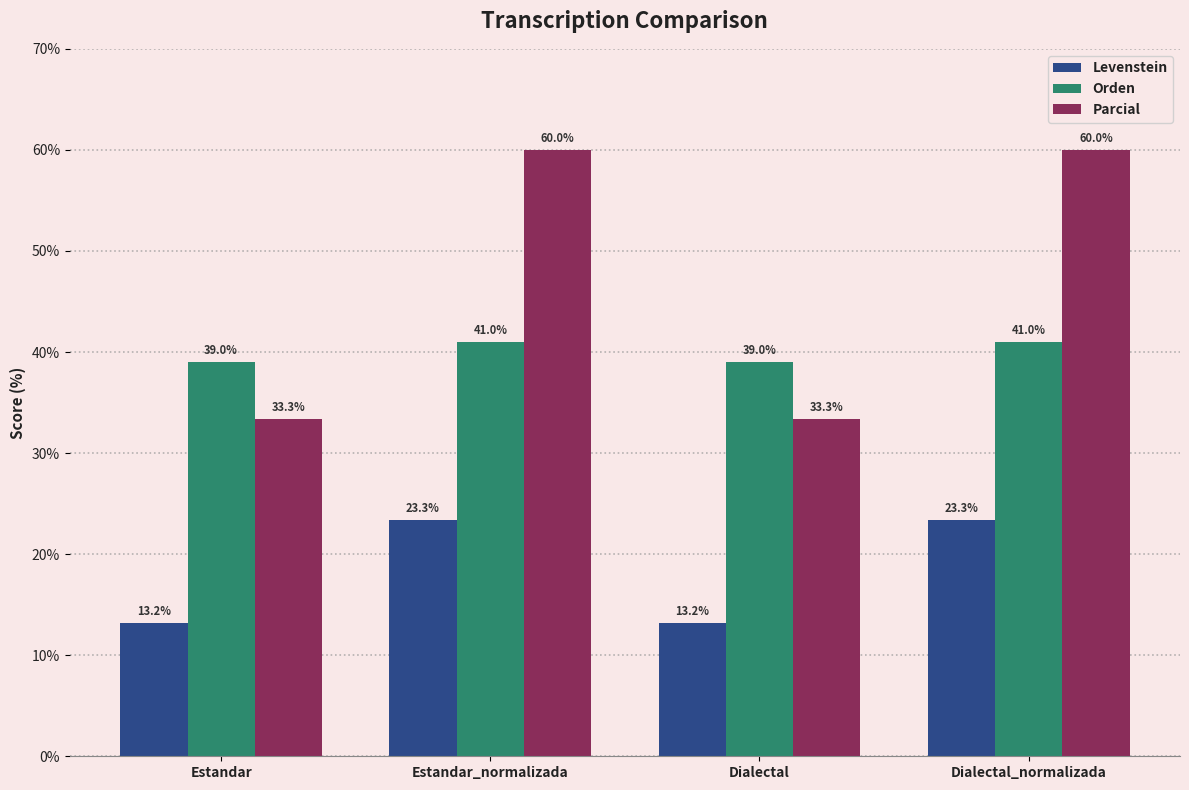

What is the label of the 2nd bar from the left?

Estandar_normalizada